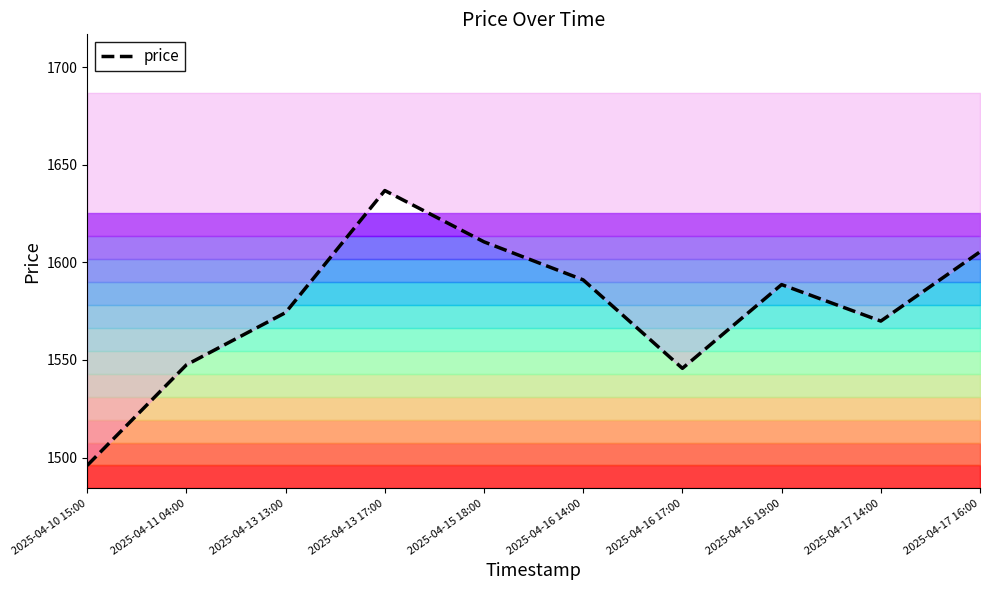

What is the ratio of the value at 2025-04-10 15:00 to the value at 2025-04-16 19:00?

0.9